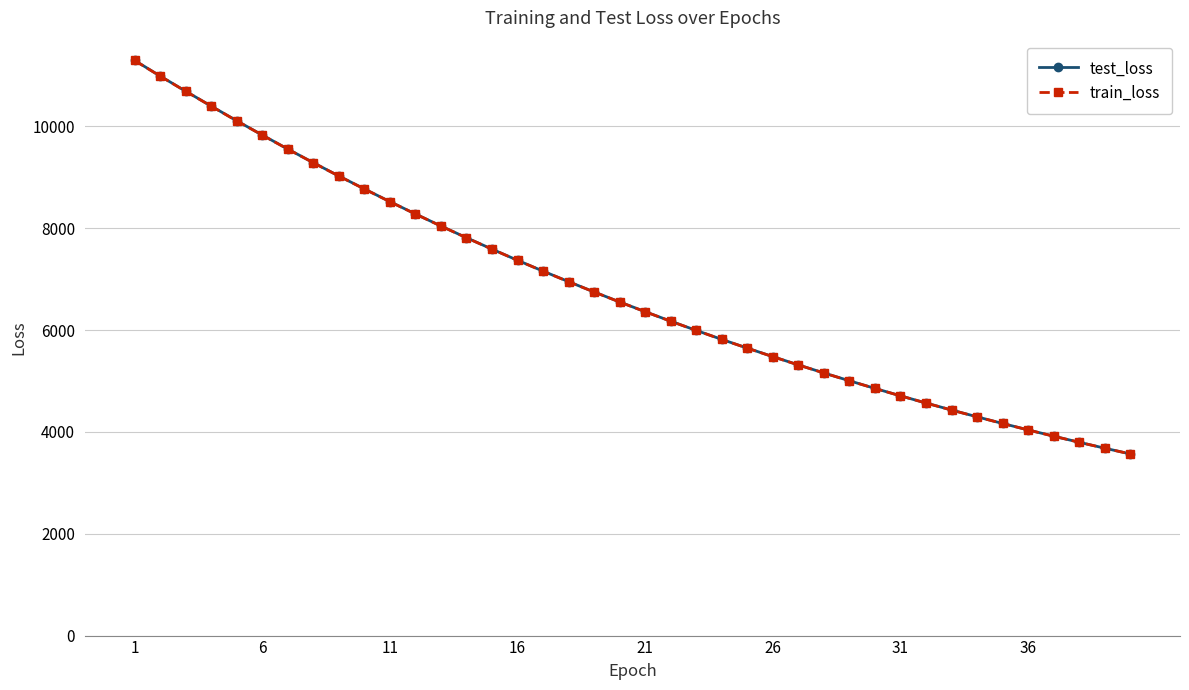

What is the lowest value of the train_loss series?

3566.7